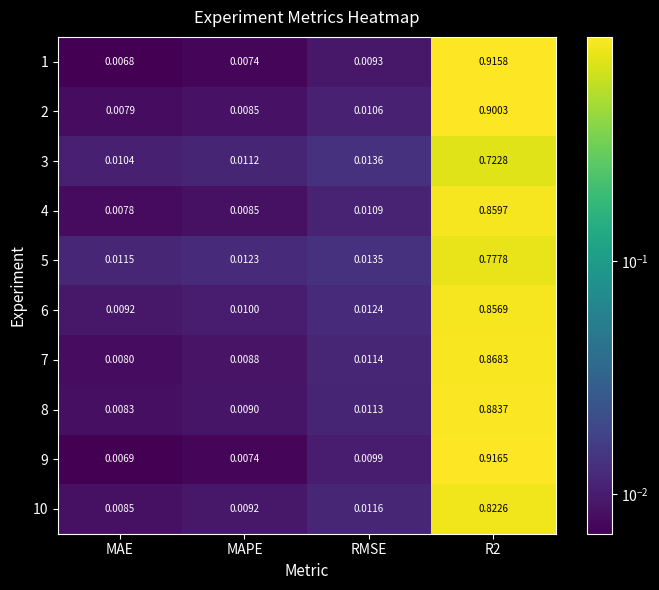

At which label is 8 closest to 0?

MAE